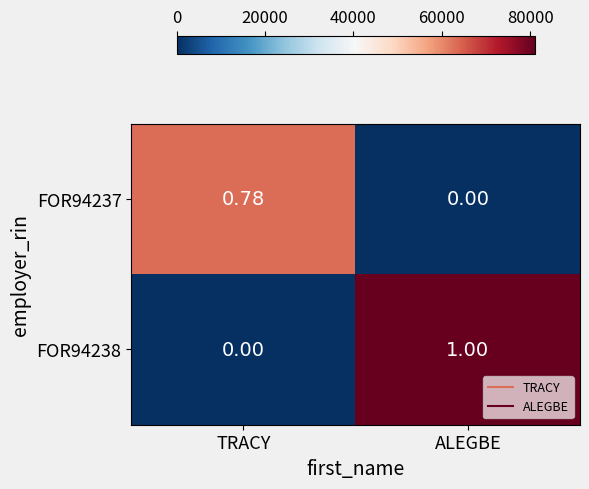

At which label does FOR94238 reach its peak?

ALEGBE